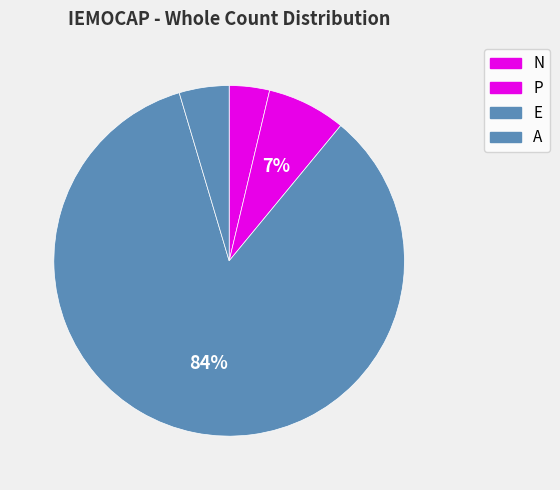

True or false: E accounts for 84% of the total.

True